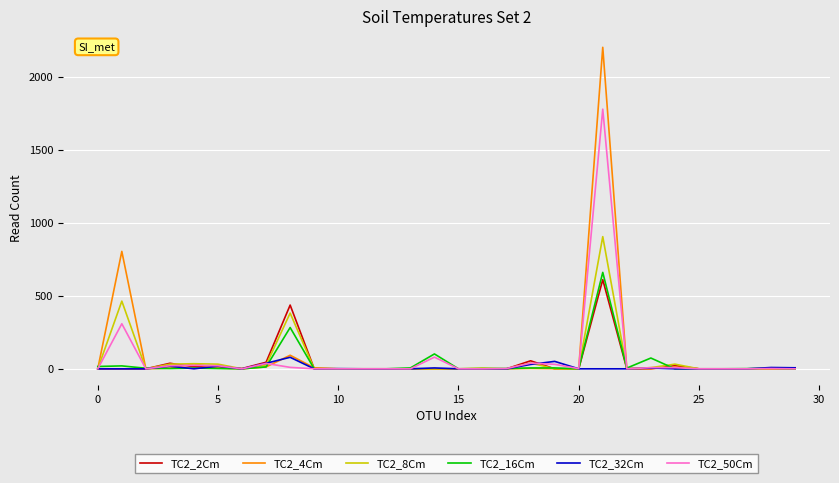

Which series has the largest range (max minus min)?

TC2_4Cm